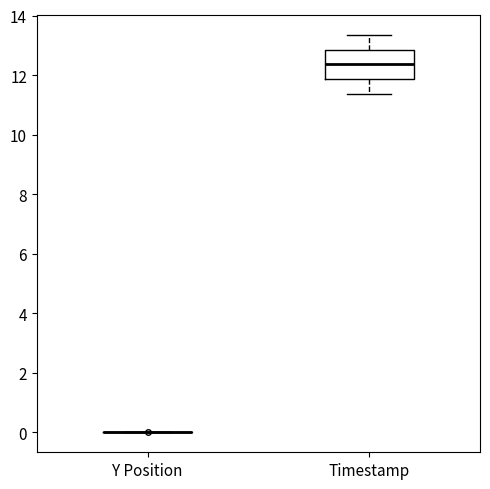

Reading left to right, transcribe this box plot: for each box, give where its median line is, the range the box spans, and where its two whiskers end, as read against the y-axis. The values are not printed on the chart, so give them approximately, as read against the axis.

Y Position: box collapsed to a line at 0.0, whiskers 0.0 to 0.0
Timestamp: median 12.4, box 11.8 to 12.8, whiskers 11.4 to 13.4